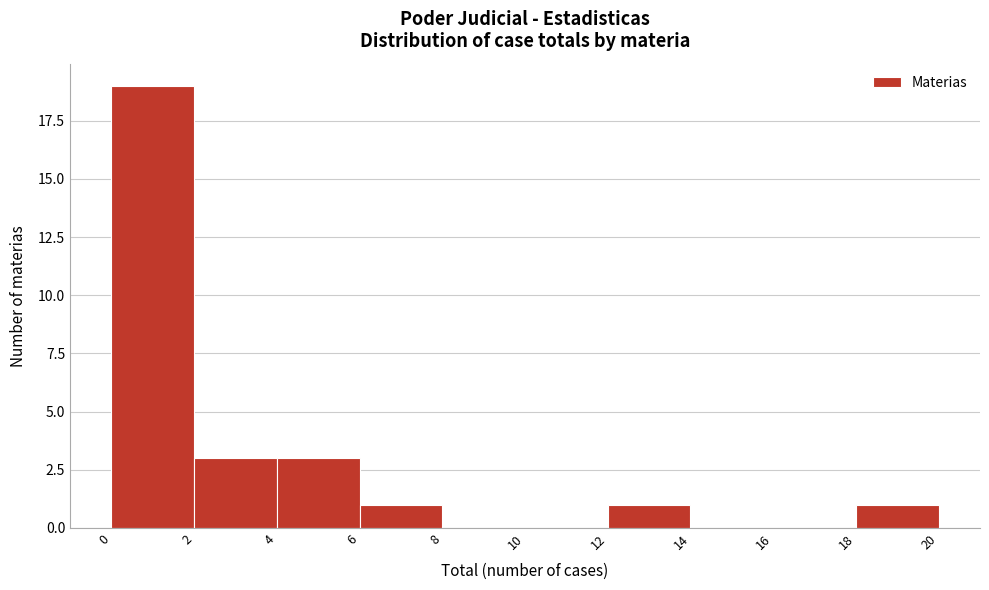

Reading left to right, extract all data points from this chart.

0=19	2=3	4=3	6=1	8=0	10=0	12=1	14=0	16=0	18=1